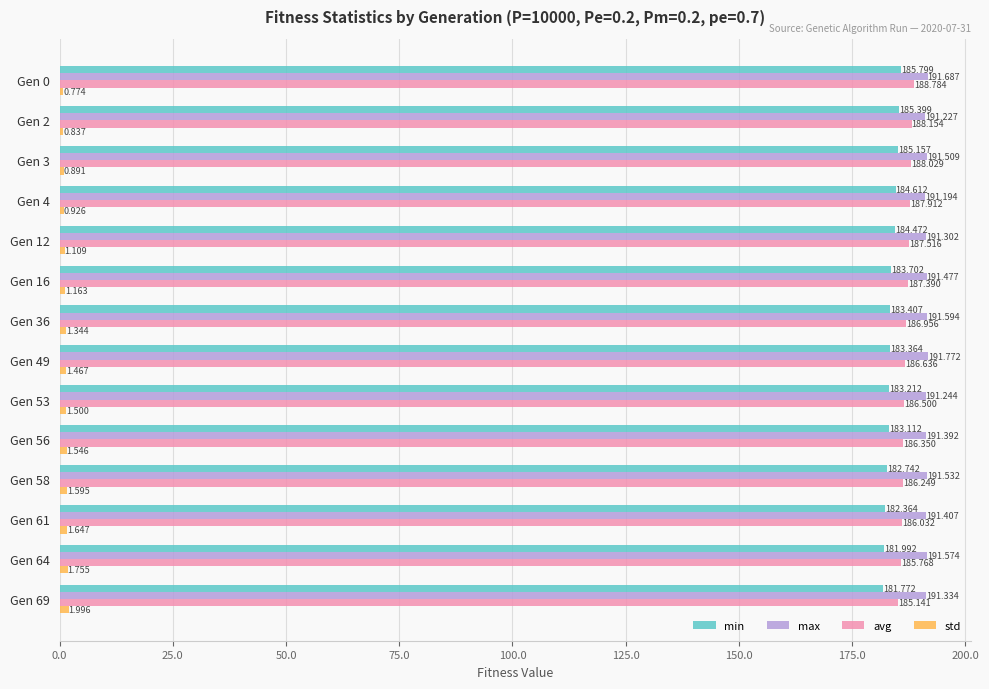

Which series changed the most between Gen 3 and Gen 49?

min